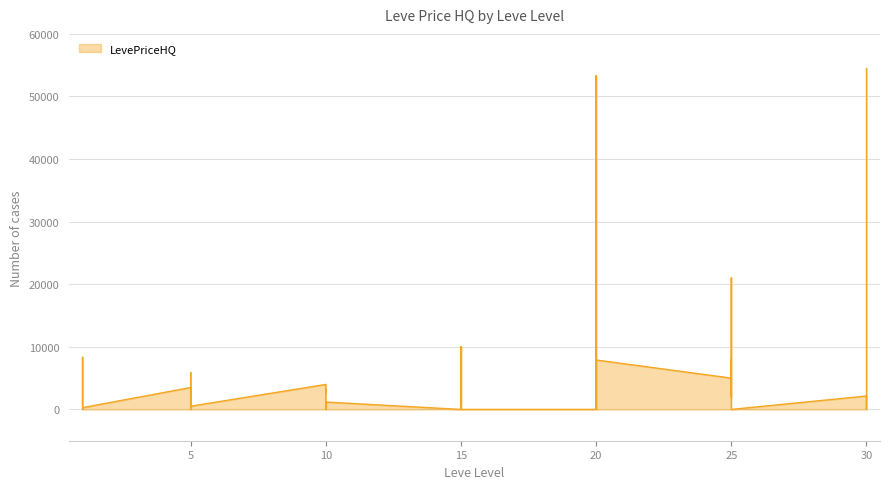

Between 20 and 5, which is larger?

20